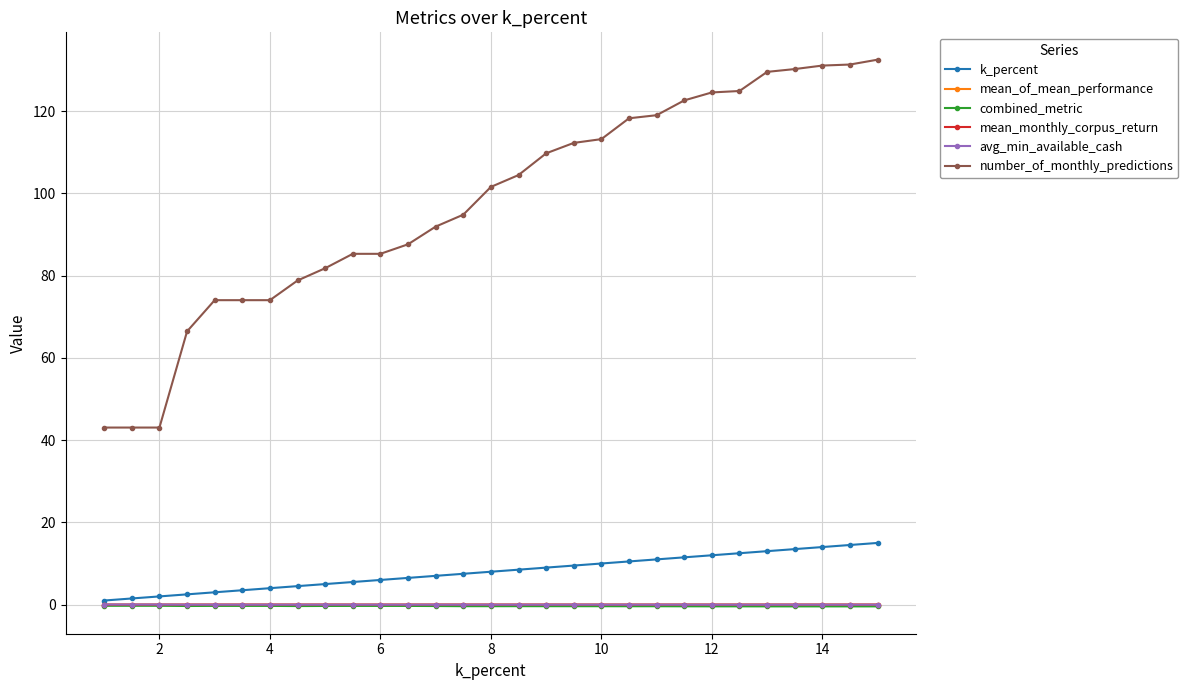

At how many categories does at least one series exceed 21?

29